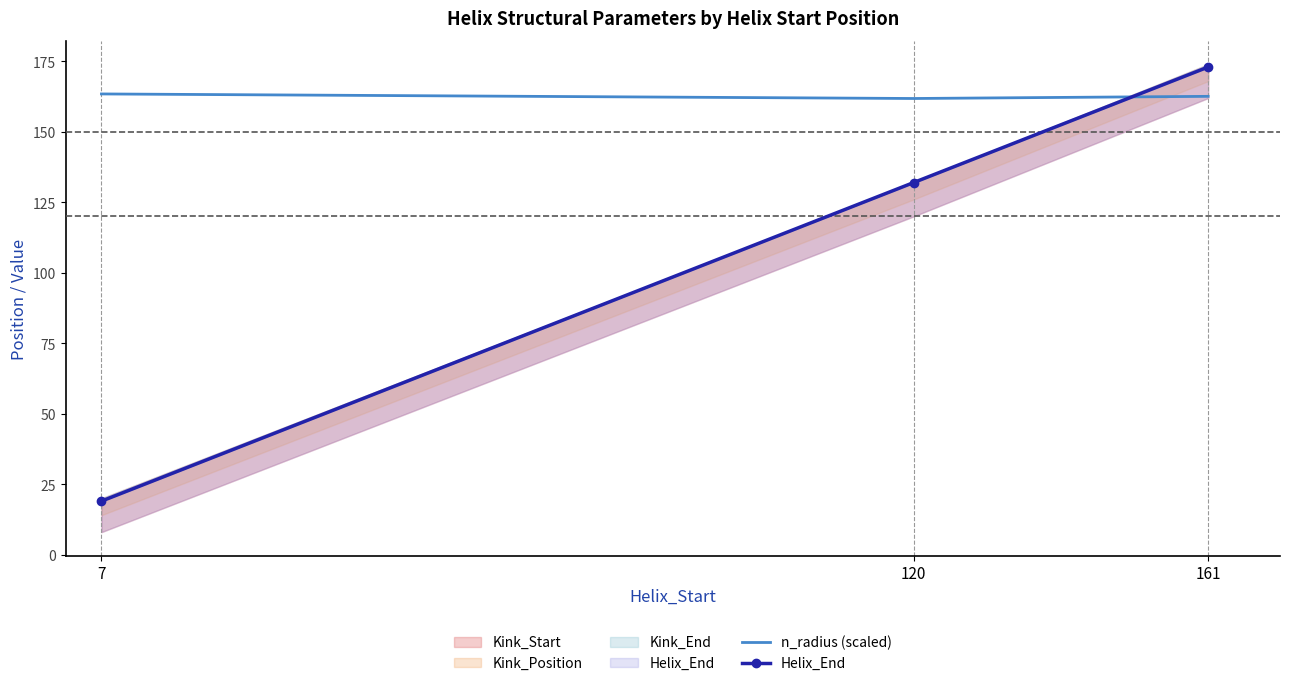

What is the value of the n_radius (scaled) point at the 3rd from the left?

162.6